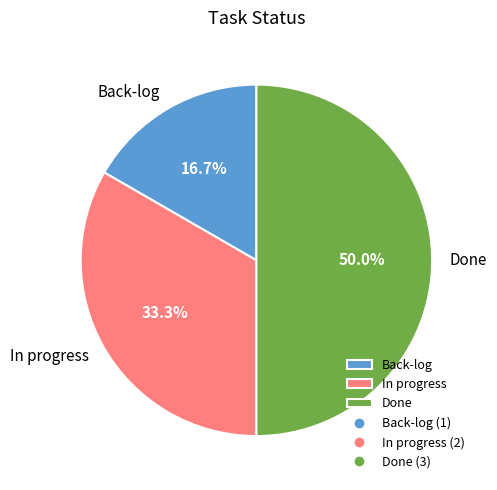

To the nearest percent, what is the difference between the largest and smallest slice percentages?

33%